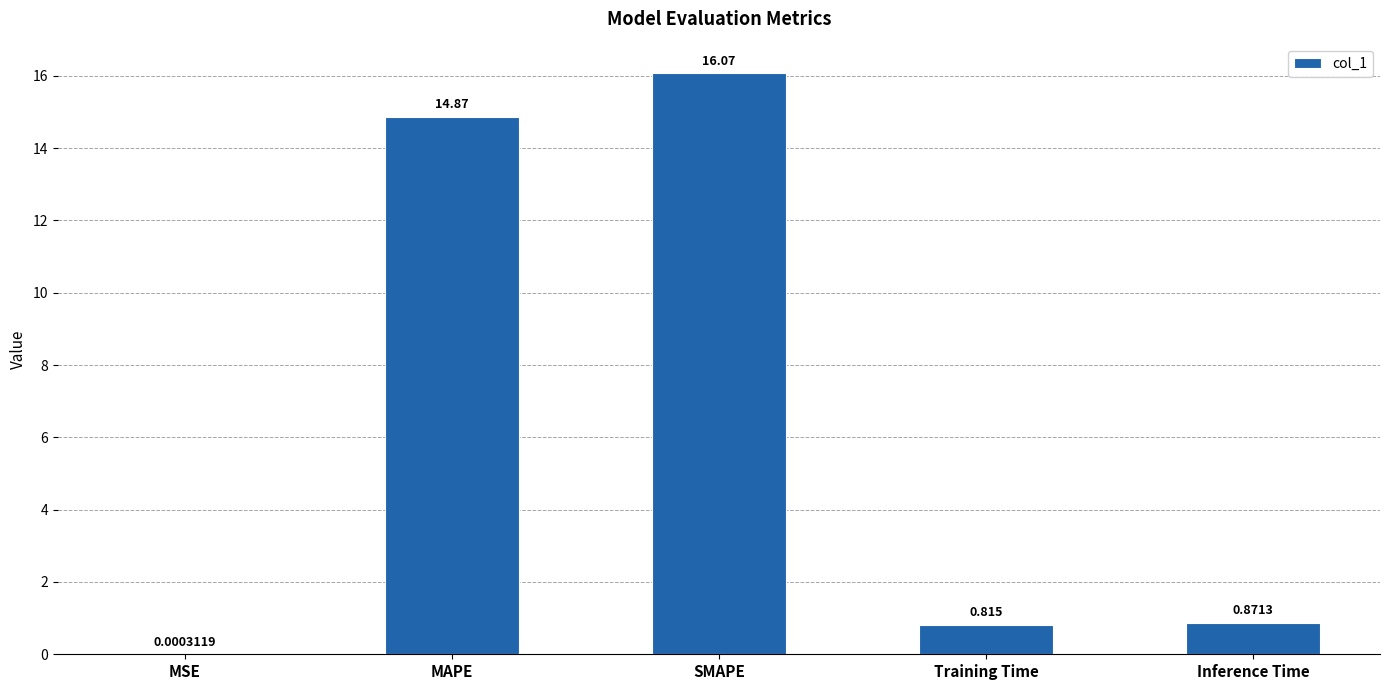

Approximately how many times larger is the value at SMAPE compared to MAPE?

1.1